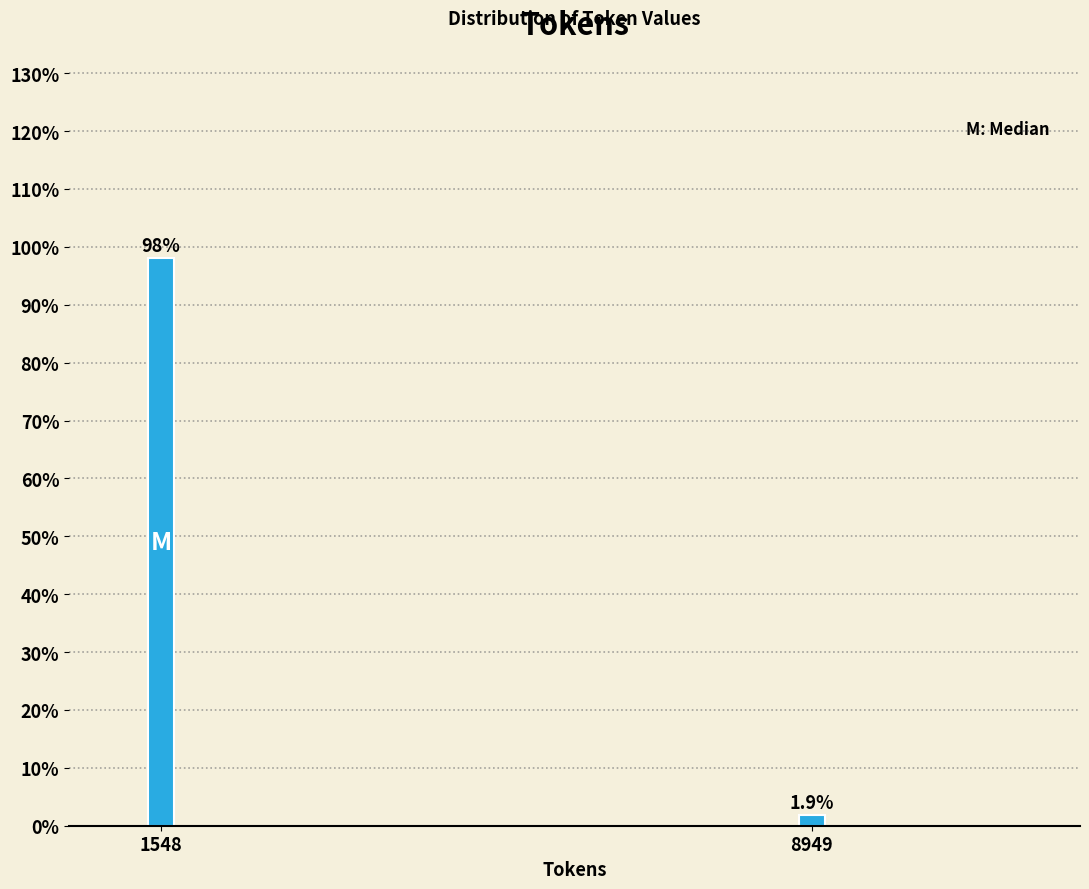

Reading left to right, transcribe all the data shown in this chart.

1548=98.1	8949=1.9